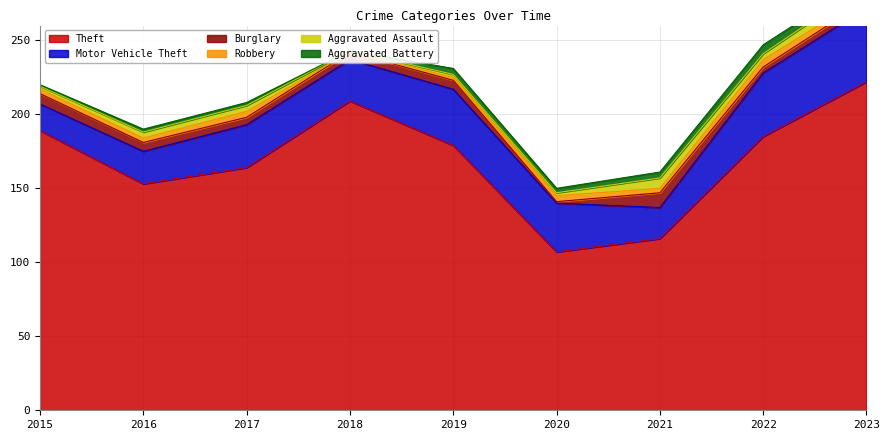

Which series changed the most between 2016 and 2023?

Theft